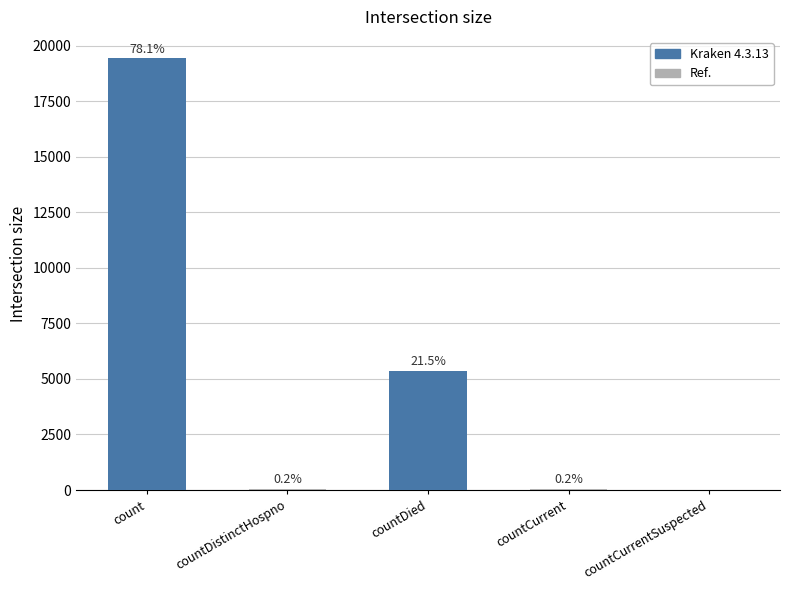

Rank the categories by value from highest to lowest.

count, countDied, countCurrent, countDistinctHospno, countCurrentSuspected